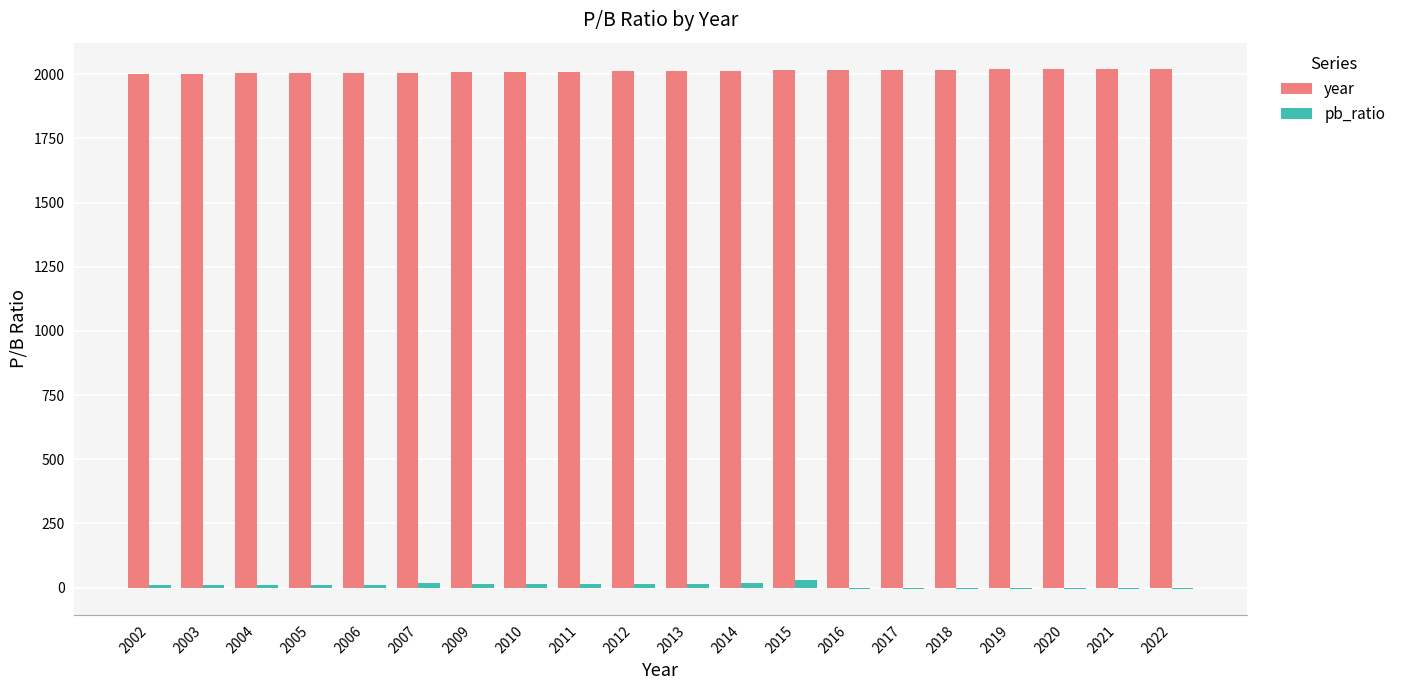

Which series has the largest total across all categories?

year